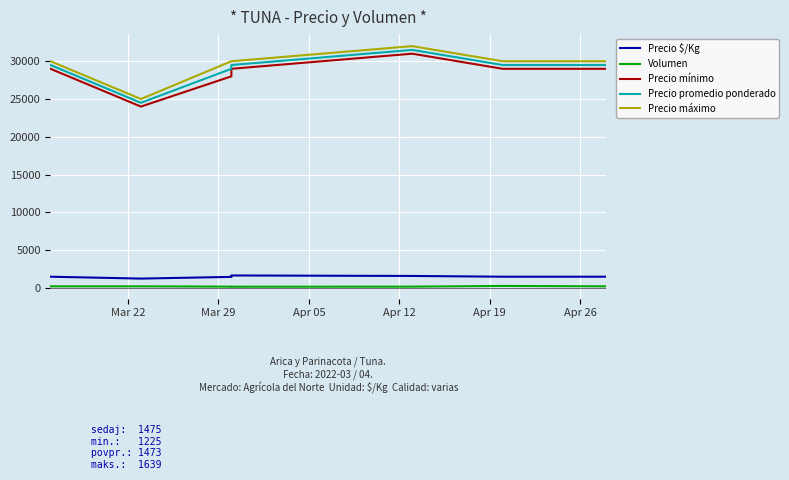

How many interior local peaks does the Precio $/Kg series have?

1